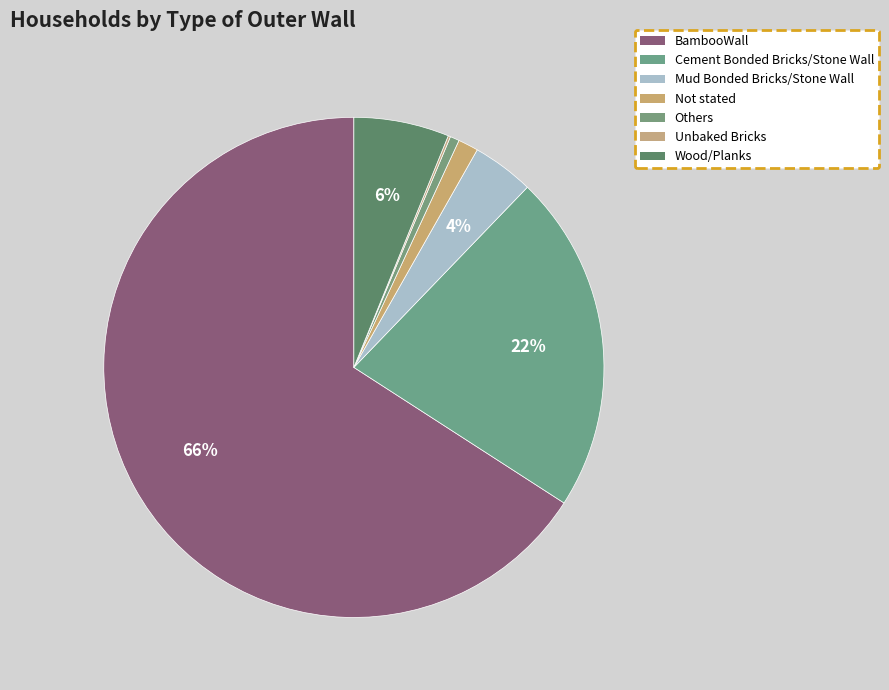

To the nearest percent, what portion does Cement Bonded Bricks/Stone Wall represent?

22%